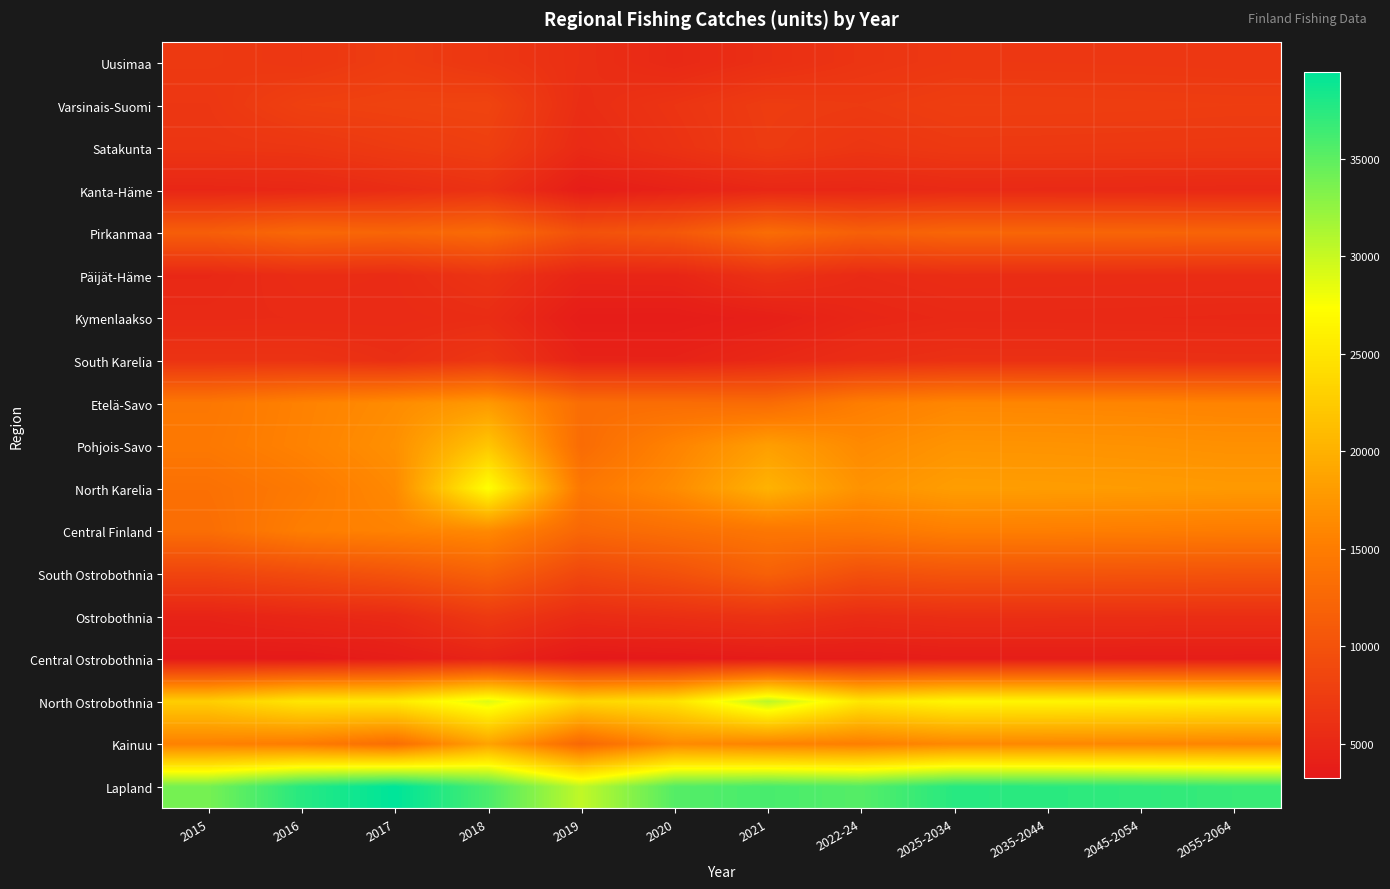

Which has a higher value, 2019 or 2021?

2019